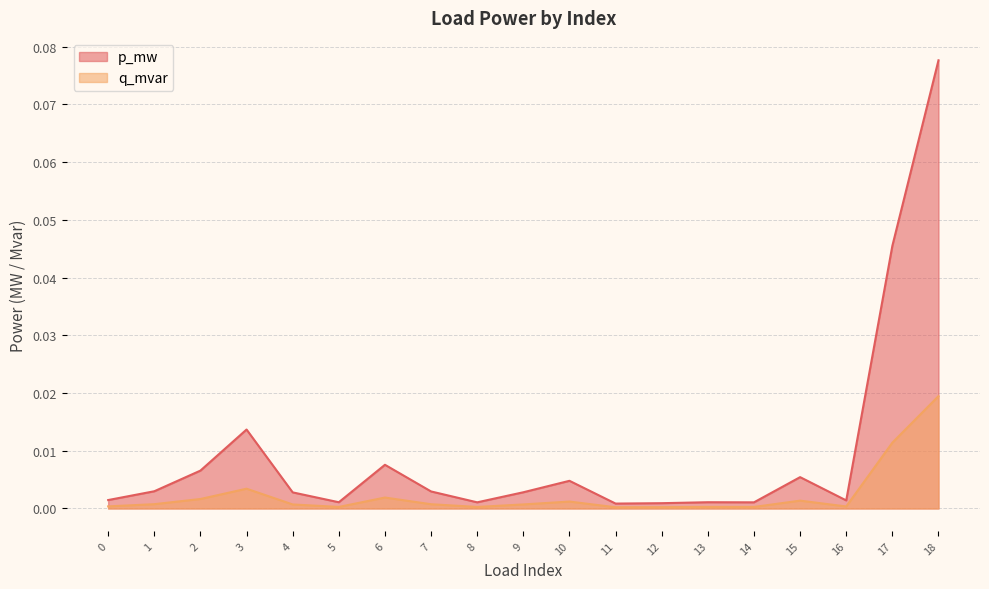

The q_mvar series shows 0.0 at 15. True or false?

False